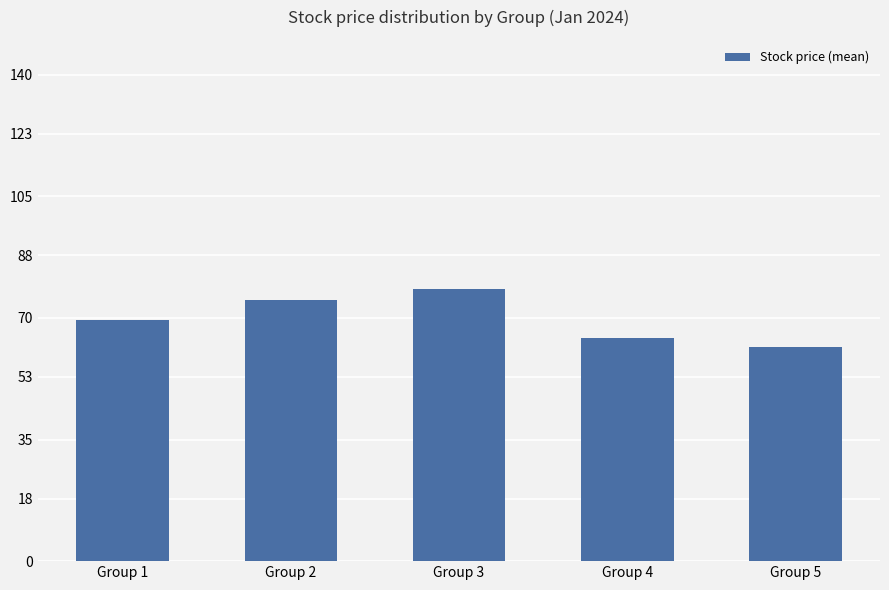

What is the sum of the values at Group 2 and Group 3?

153.6